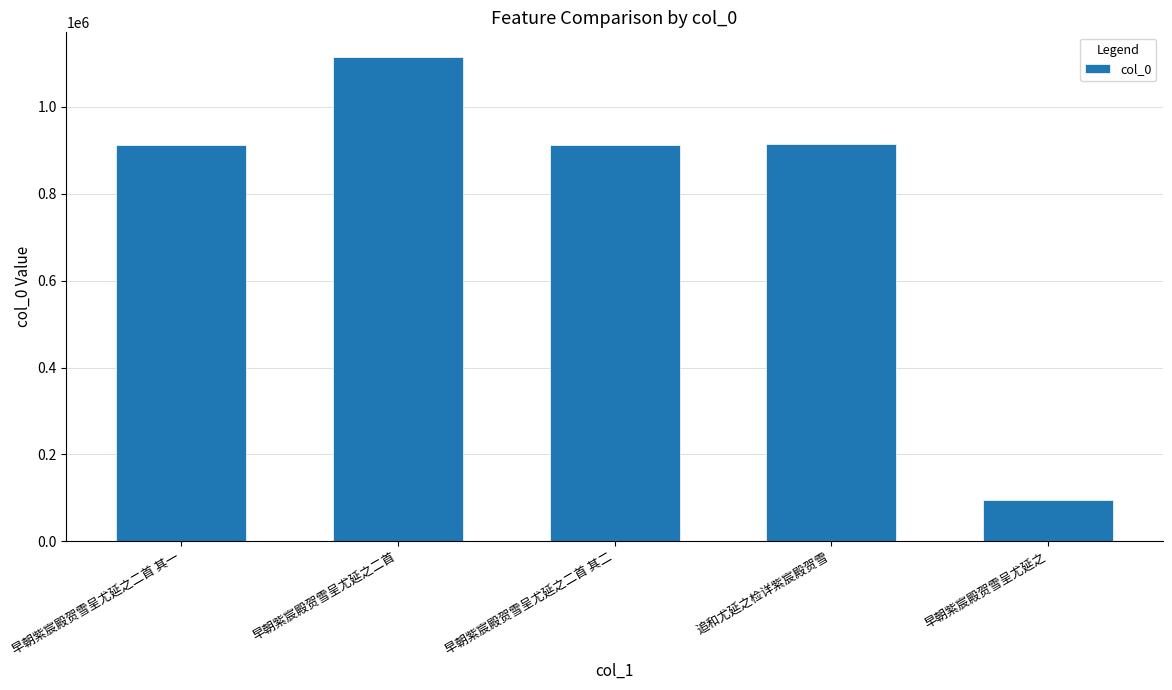

Read the value at 早朝紫宸殿贺雪呈尤延之, to the nearest 10.

94730